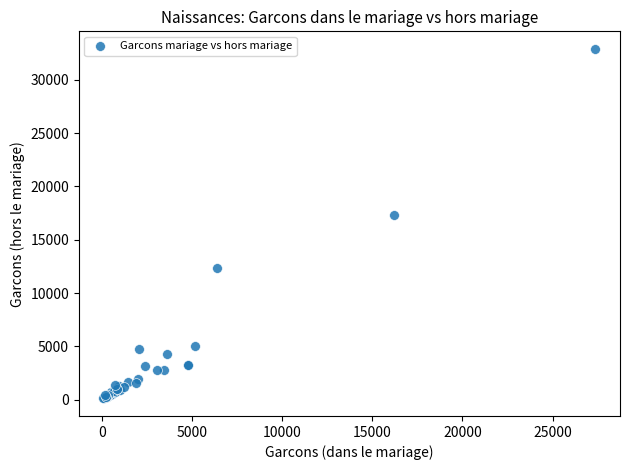

What Y value in the scatter plot is closest to 16513?

17308